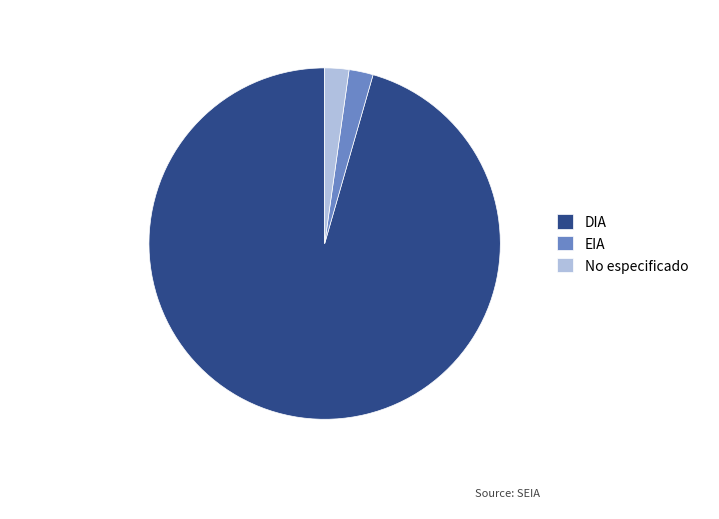

What is the largest slice in the pie chart?

DIA